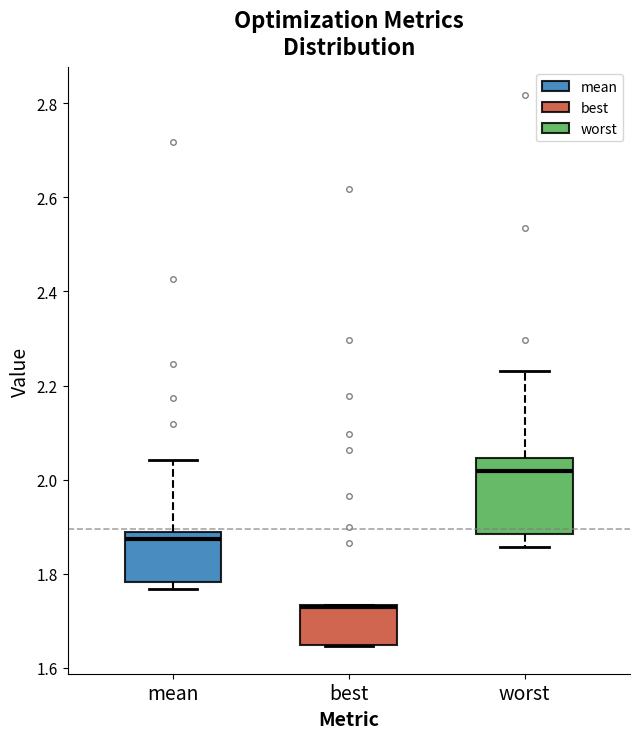

Reading left to right, read every box against the y-axis: the position of its median line, the range the box covers, and the ends of its whiskers. The values are not printed on the chart, so give them approximately, as read against the axis.

mean: median 1.88 (just below the box's upper edge), box 1.78 to 1.88, whiskers 1.76 to 2.04
best: median 1.72 (drawn on the box's upper edge), box 1.64 to 1.74, whiskers 1.64 to 1.74
worst: median 2.02, box 1.88 to 2.04, whiskers 1.86 to 2.24